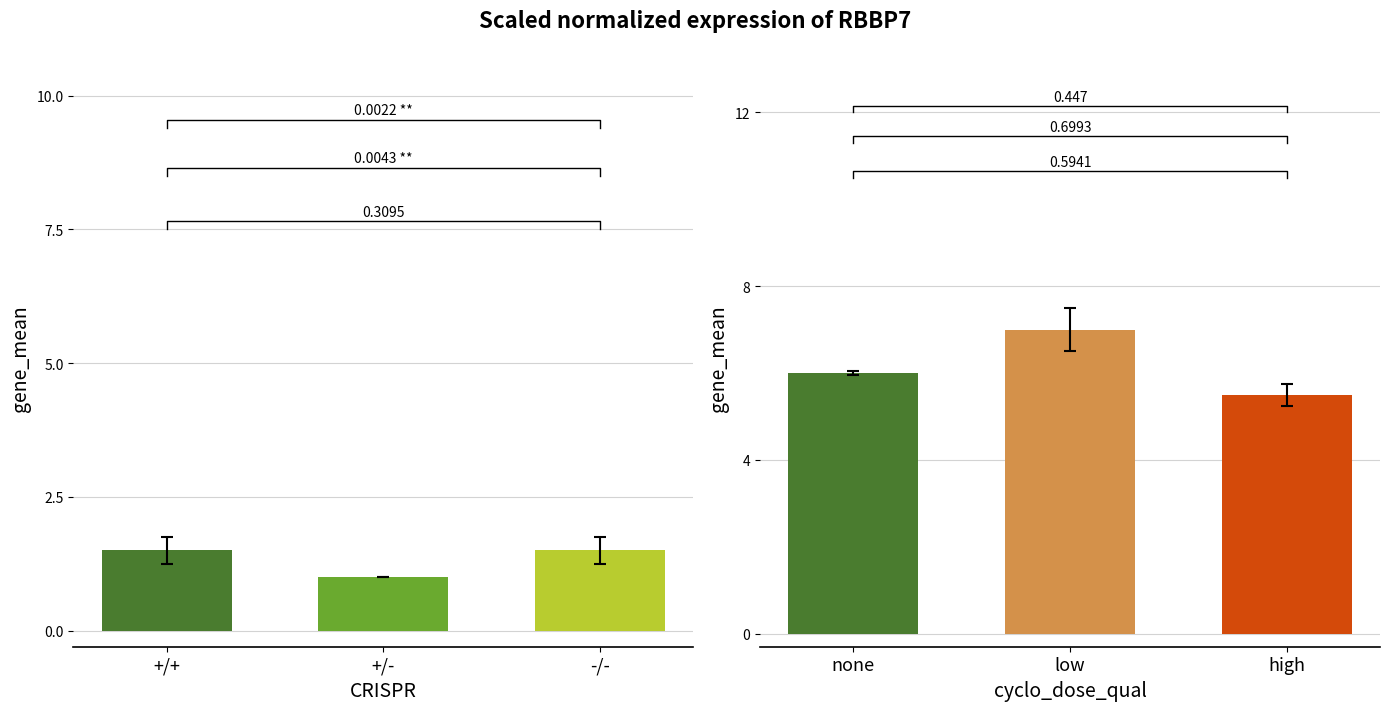

Rank the categories by value from lowest to highest.

+/-, +/+, -/-